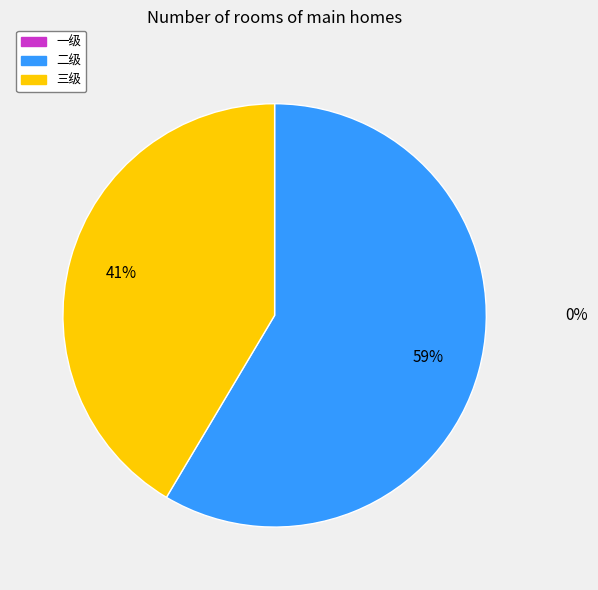

Is there any slice that represents more than half of the pie?

Yes